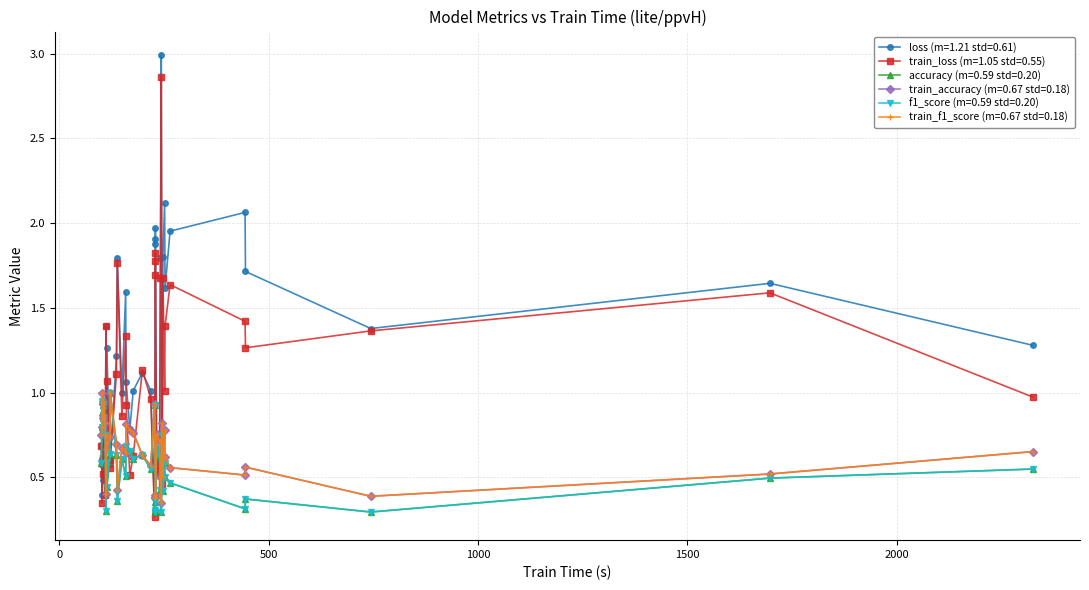

Where is the first local minimum for loss?

5